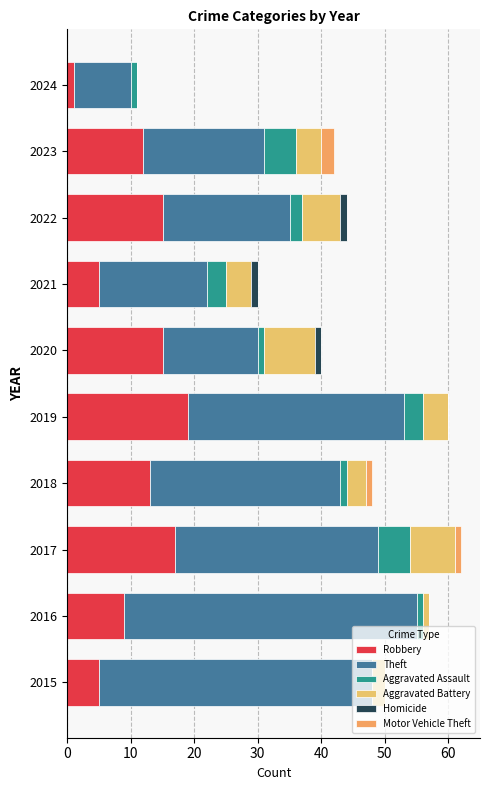

Count the number of data series in this chart.

6